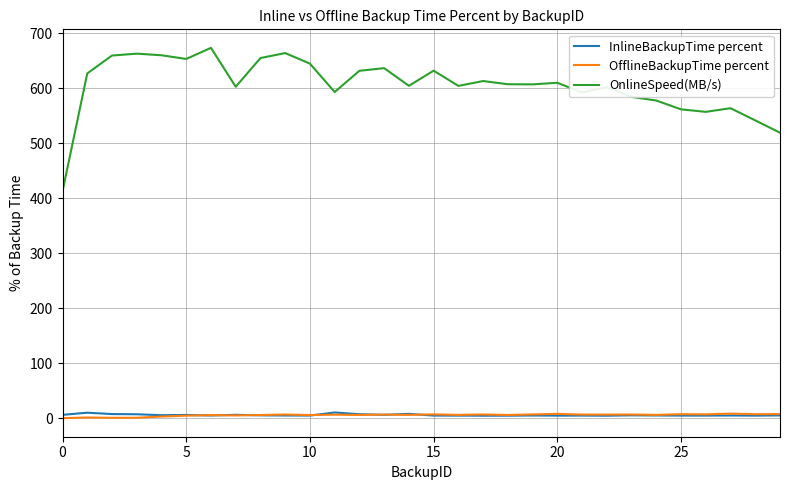

What is the difference between the second highest and minimum values in the OnlineSpeed(MB/s) series?

251.4